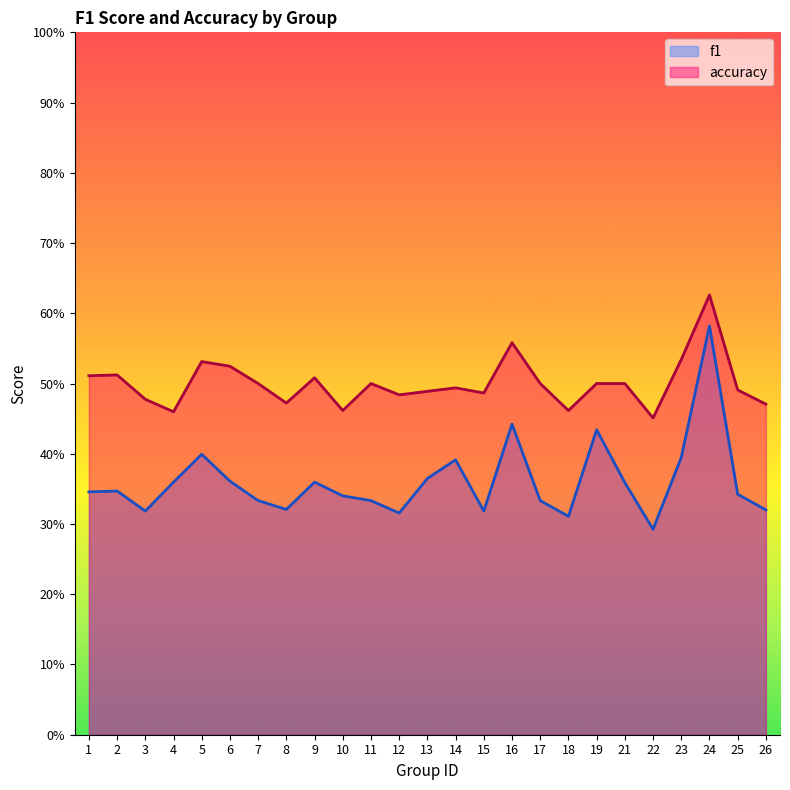

What is the value of the accuracy point at the 16th from the left?

0.6